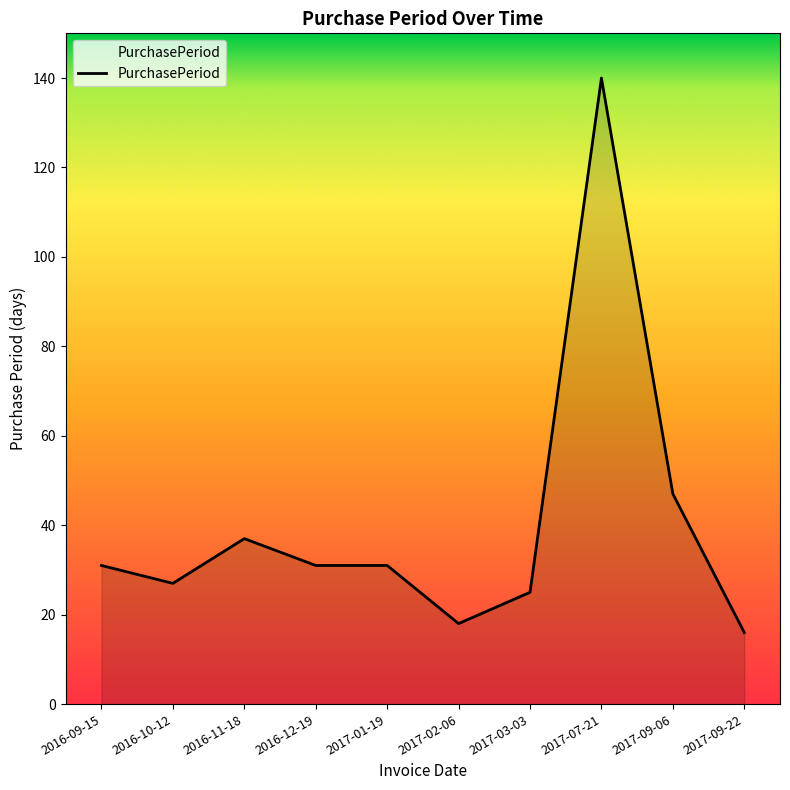

Reading right to left, what are all the values shown in this chart?

16	47	140	25	18	31	31	37	27	31